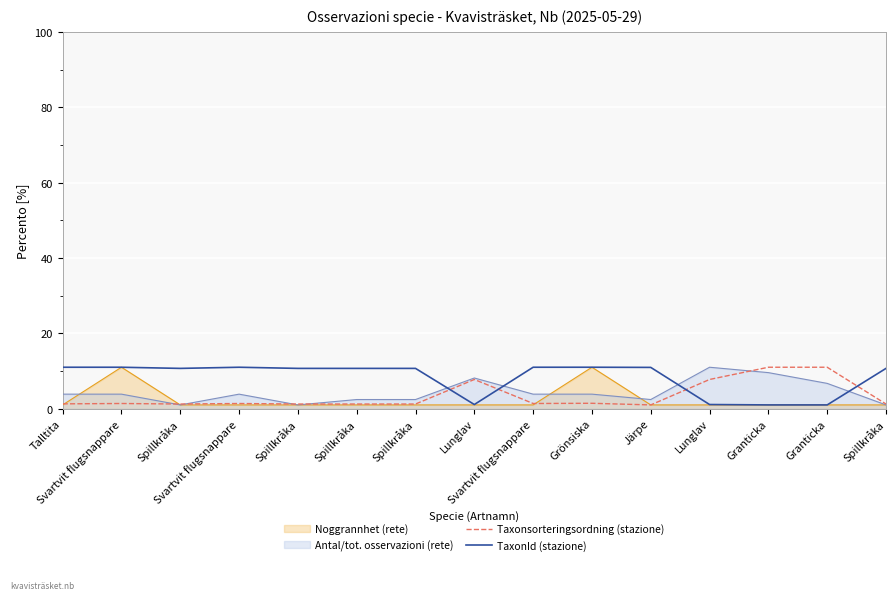

How many lines are shown in the chart?

4